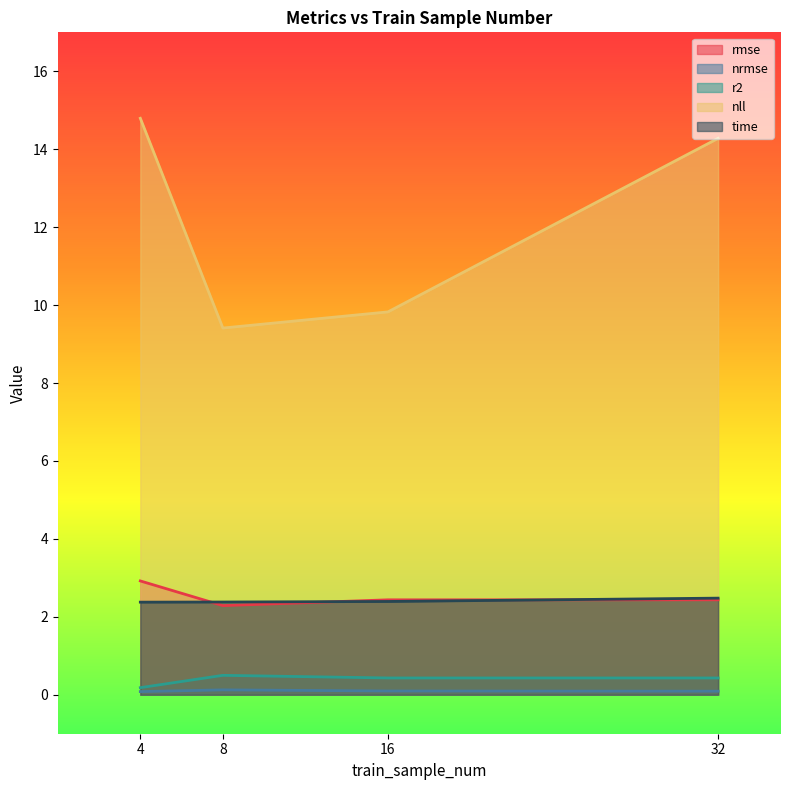

Reading left to right, list all the values displayed in this chart.

rmse: 2.9	2.3	2.4	2.4
nrmse: 0.1	0.1	0.1	0.1
r2: 0.2	0.5	0.4	0.4
nll: 14.8	9.4	9.8	14.3
time: 2.4	2.4	2.4	2.5